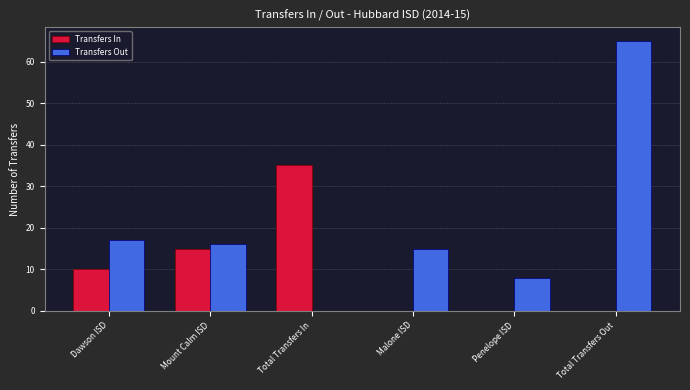

At which label is Transfers In closest to 17?

Mount Calm ISD